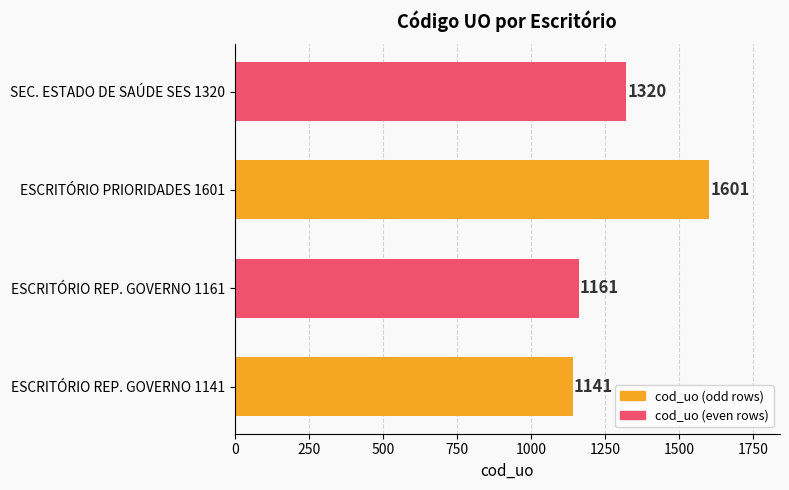

What is the sum of the values at ESCRITÓRIO REP. GOVERNO 1161 and SEC. ESTADO DE SAÚDE SES 1320?

2481